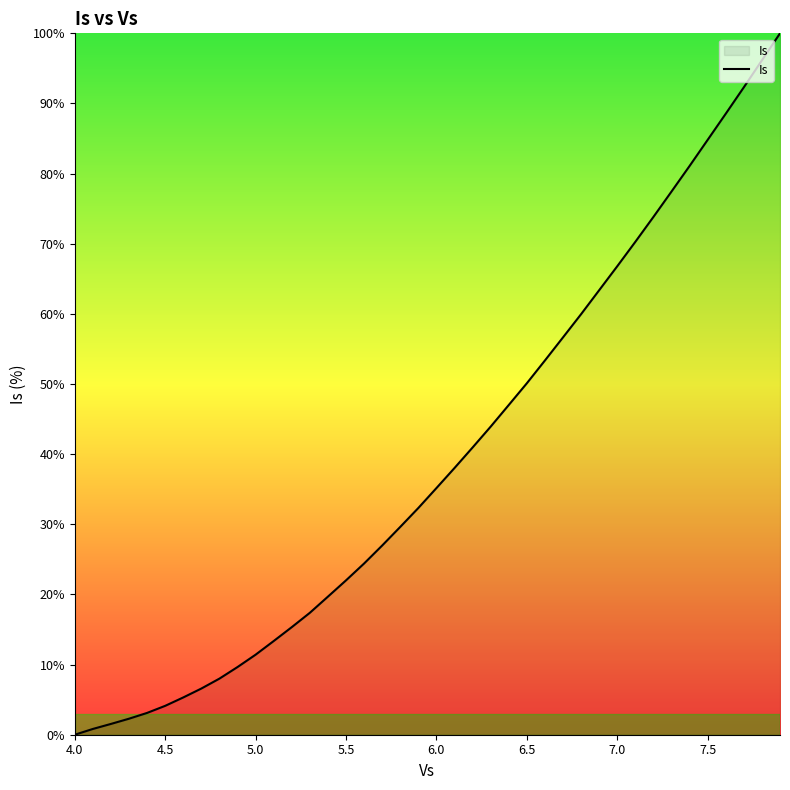

What is the maximum value shown in the chart?

100.0